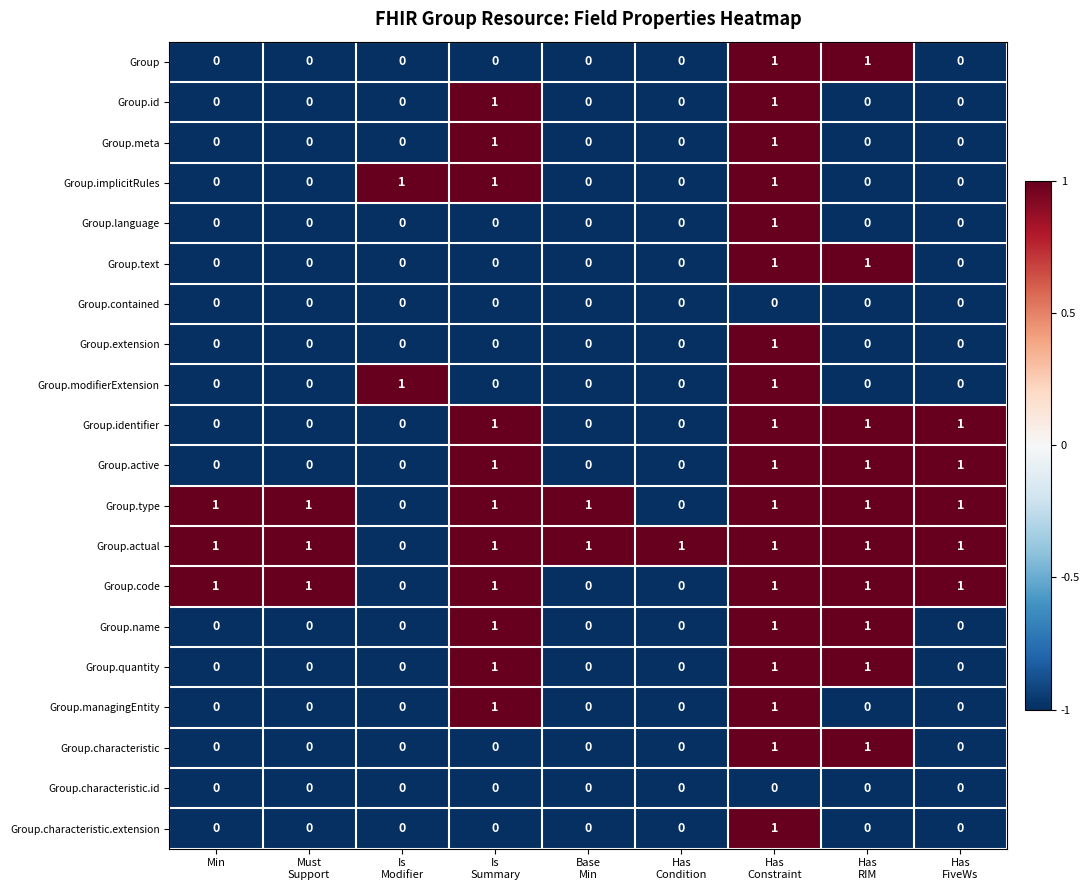

At how many categories does at least one series exceed 0?

9